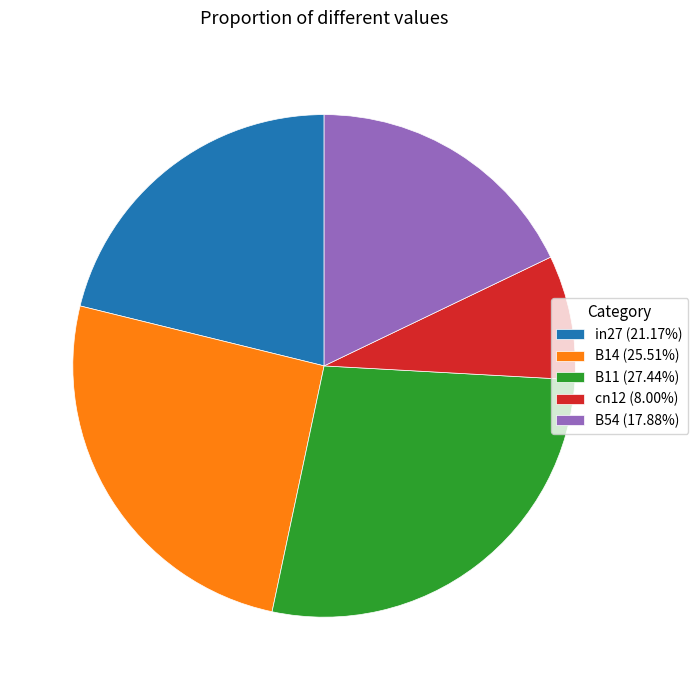

True or false: B11 accounts for 27% of the total.

True